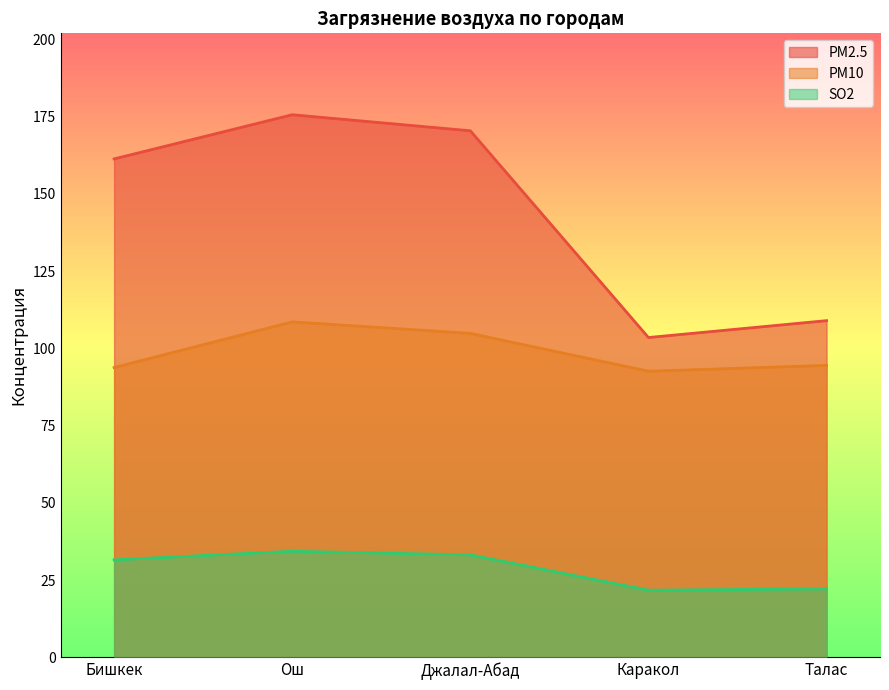

Which series changed the most between Ош and Джалал-Абад?

PM2.5